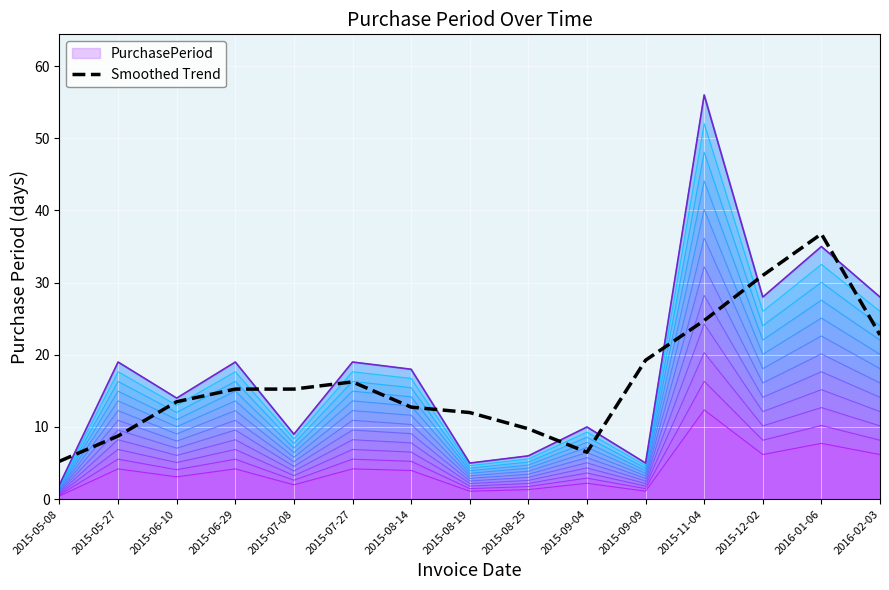

What is the label of the 13th point from the right?

2015-06-10